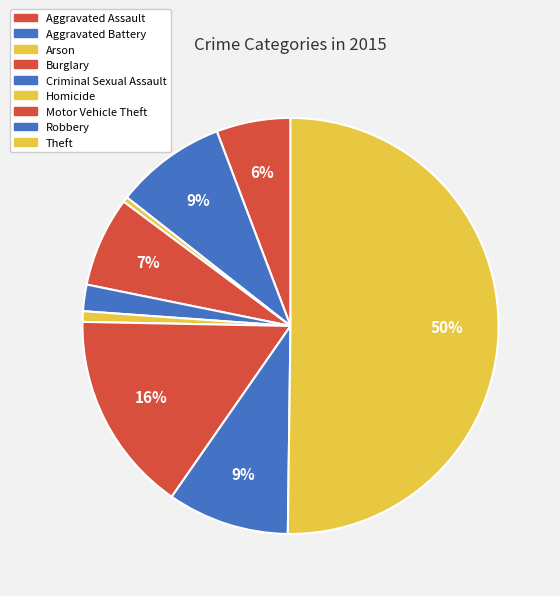

Is it true that Theft is 37% of the pie?

False